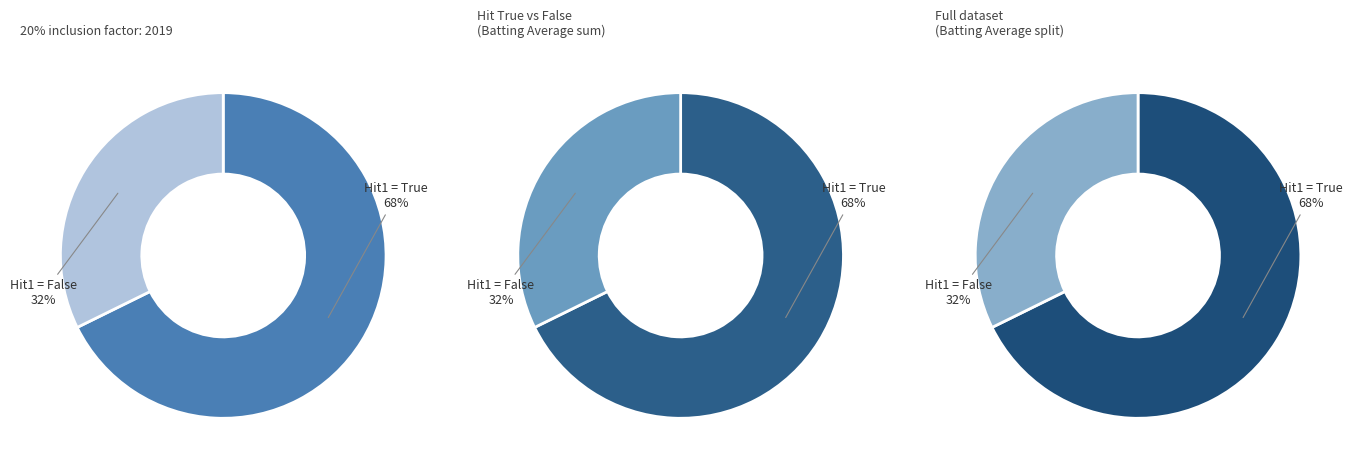

What is the largest slice in the pie chart?

True